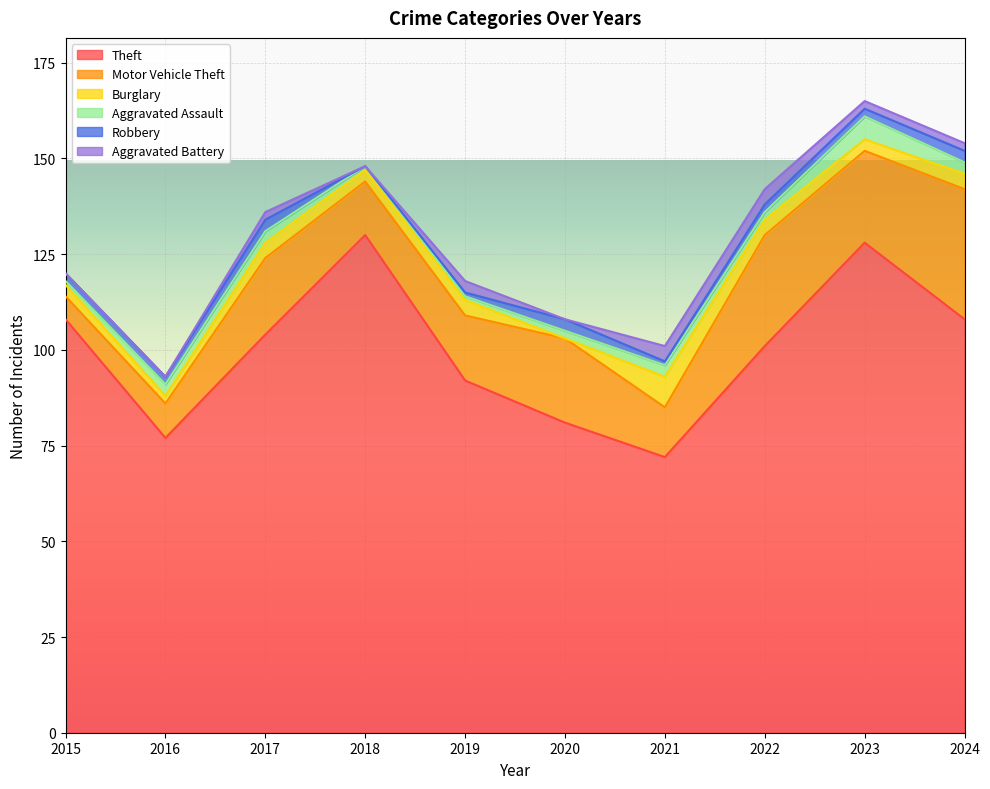

True or false: Motor Vehicle Theft and Theft intersect in this chart.

False